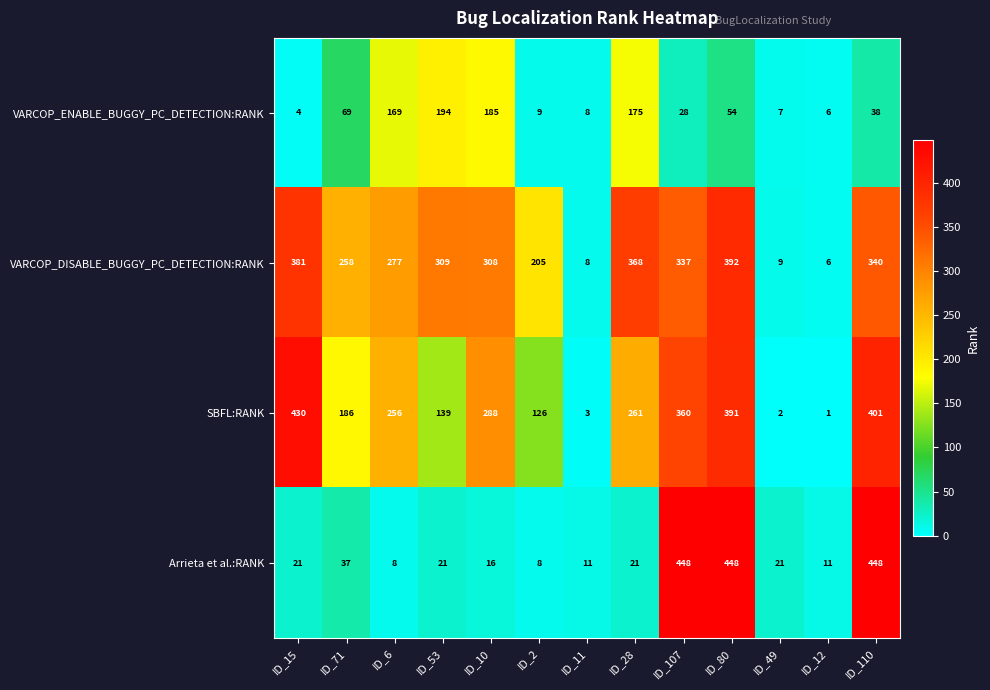

Is it true that Arrieta et al.:RANK equals 764 at ID_107?

False